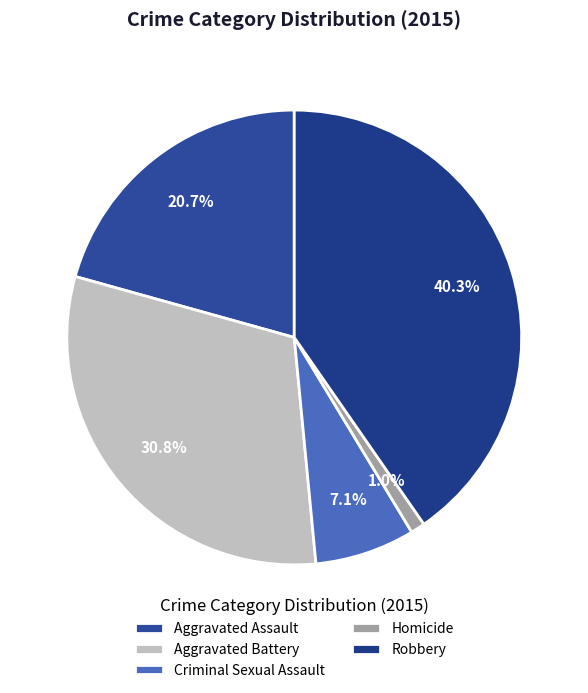

True or false: Homicide accounts for 1% of the total.

True